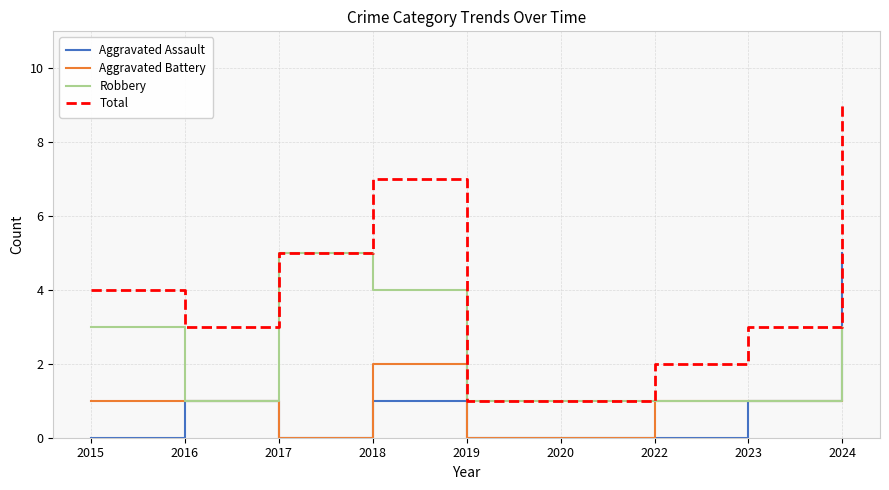

Reading left to right, transcribe all the data shown in this chart.

Aggravated Assault: 2015=0	2016=1	2017=0	2018=1	2019=0	2020=0	2022=0	2023=1	2024=5
Aggravated Battery: 2015=1	2016=1	2017=0	2018=2	2019=0	2020=0	2022=1	2023=1	2024=1
Robbery: 2015=3	2016=1	2017=5	2018=4	2019=1	2020=1	2022=1	2023=1	2024=3
Total: 2015=4	2016=3	2017=5	2018=7	2019=1	2020=1	2022=2	2023=3	2024=9